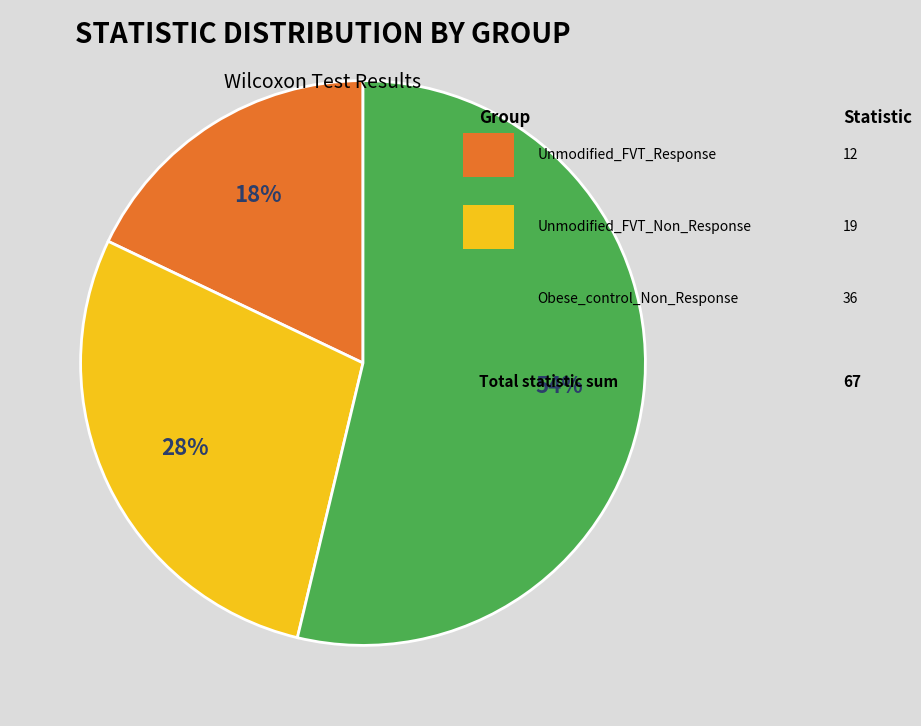

Count the number of slices in the pie.

3